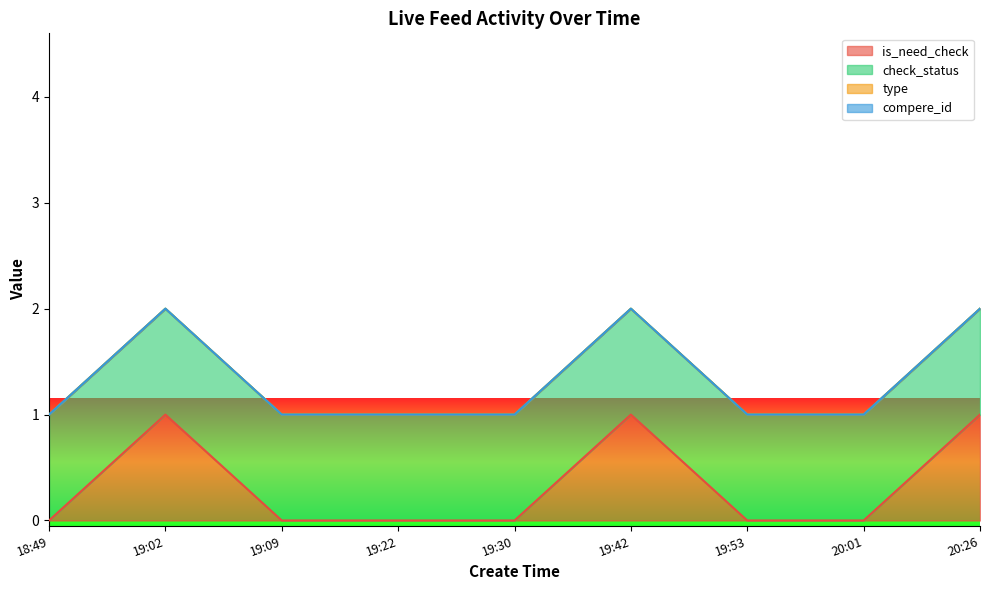

True or false: compere_id and type cross at least once.

False